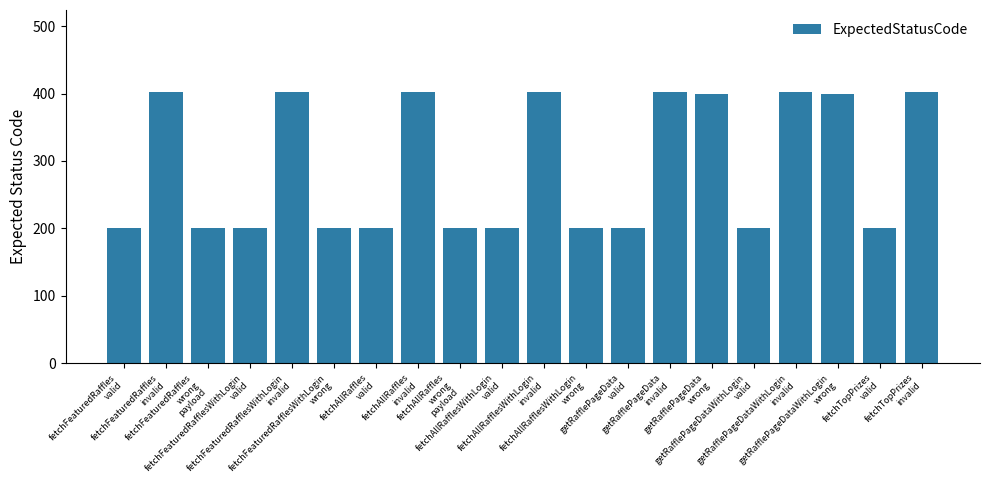

Are the bars horizontal?

No